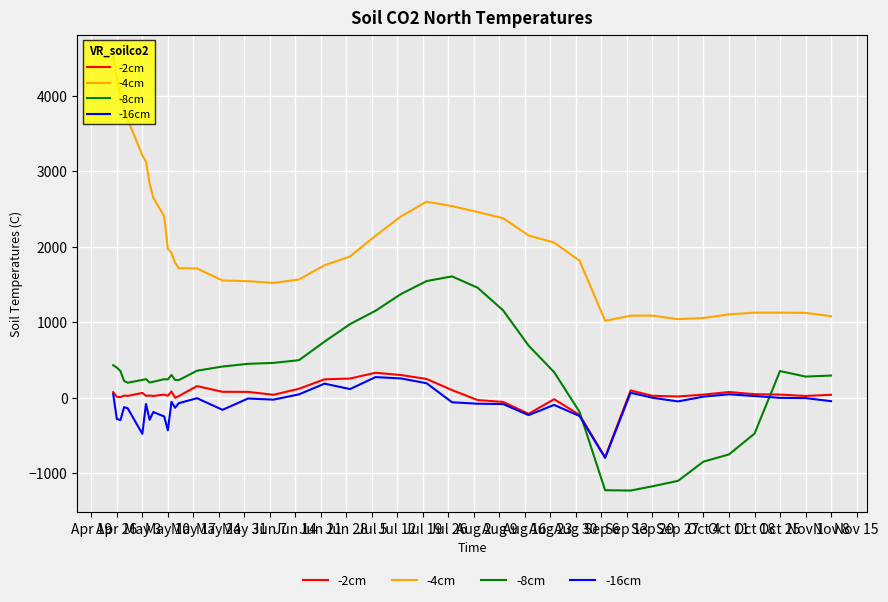

True or false: -2cm and -4cm intersect in this chart.

False